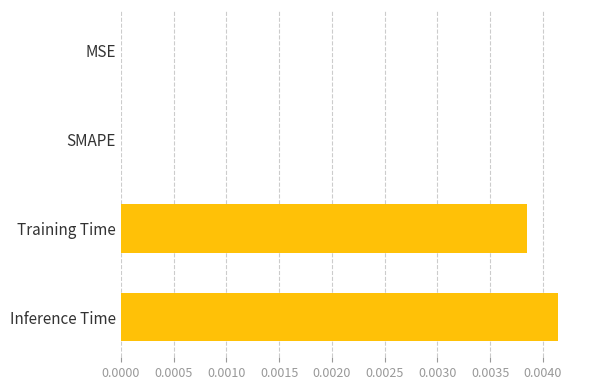

The chart shows a value of 0.0 at Inference Time. True or false?

True